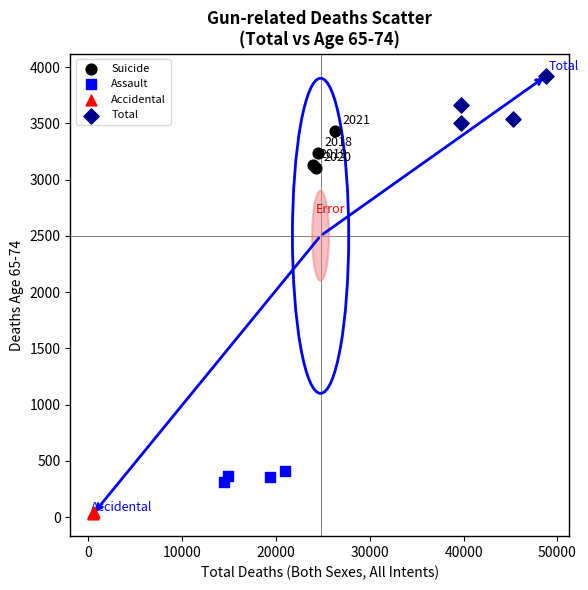

Which series reaches the maximum Y coordinate?

Total